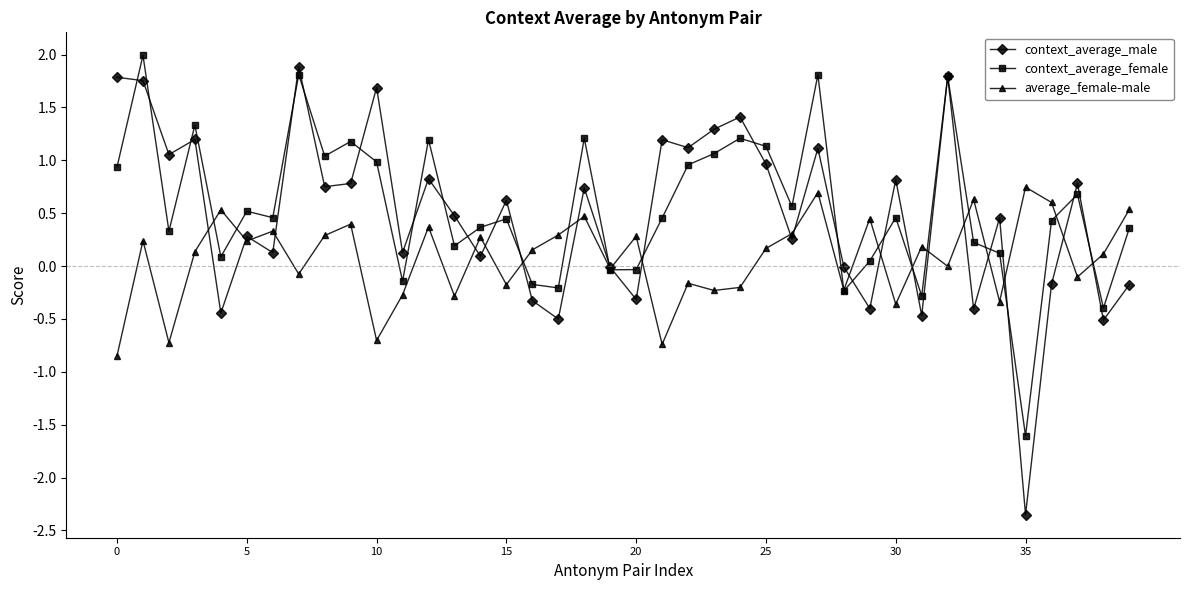

What is the maximum value for context_average_female?

2.0